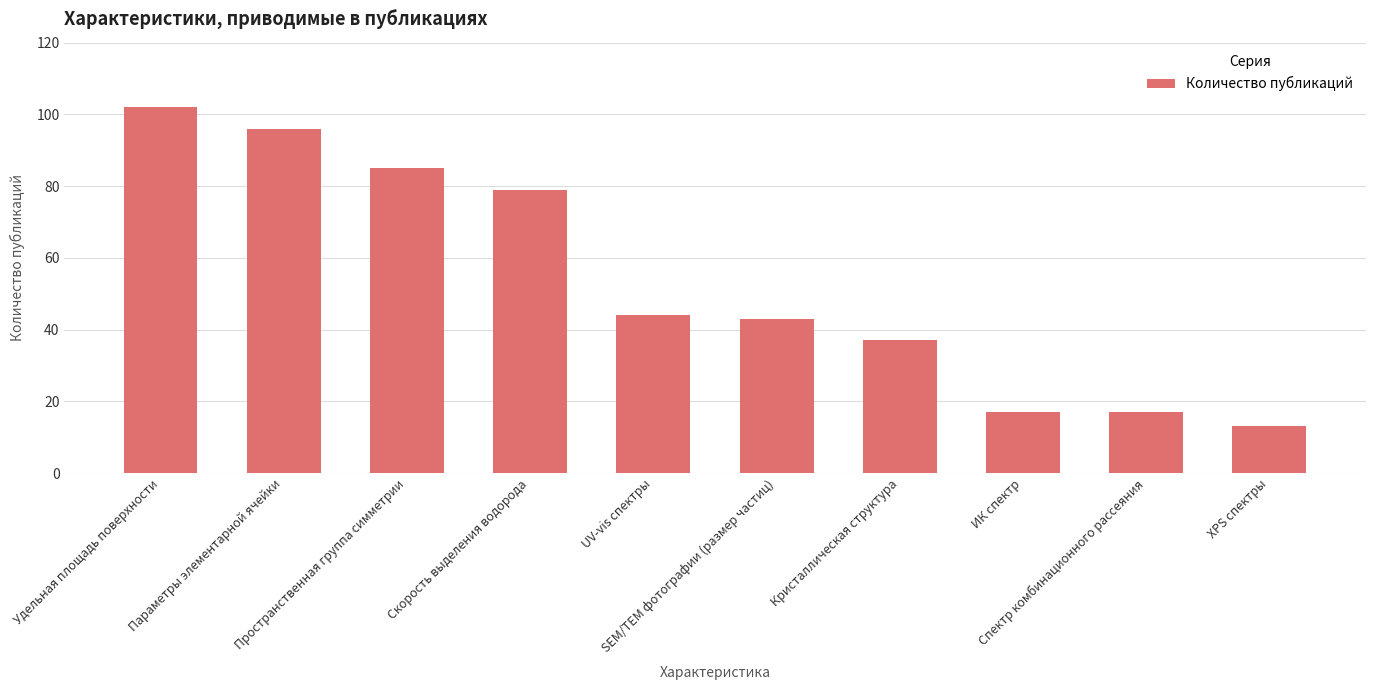

What is the minimum value shown in the chart?

13